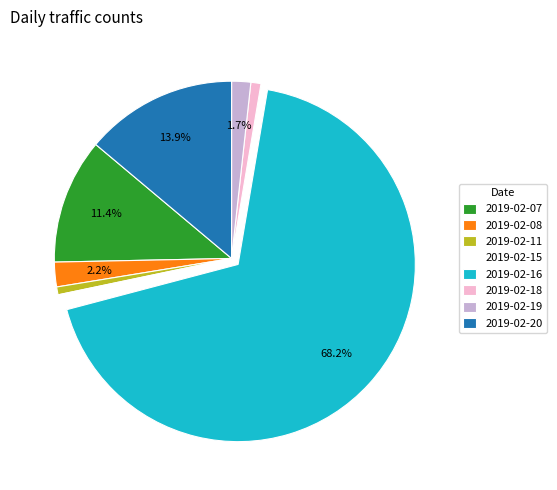

Combined, do 2019-02-15 and 2019-02-08 account for over 50%?

No